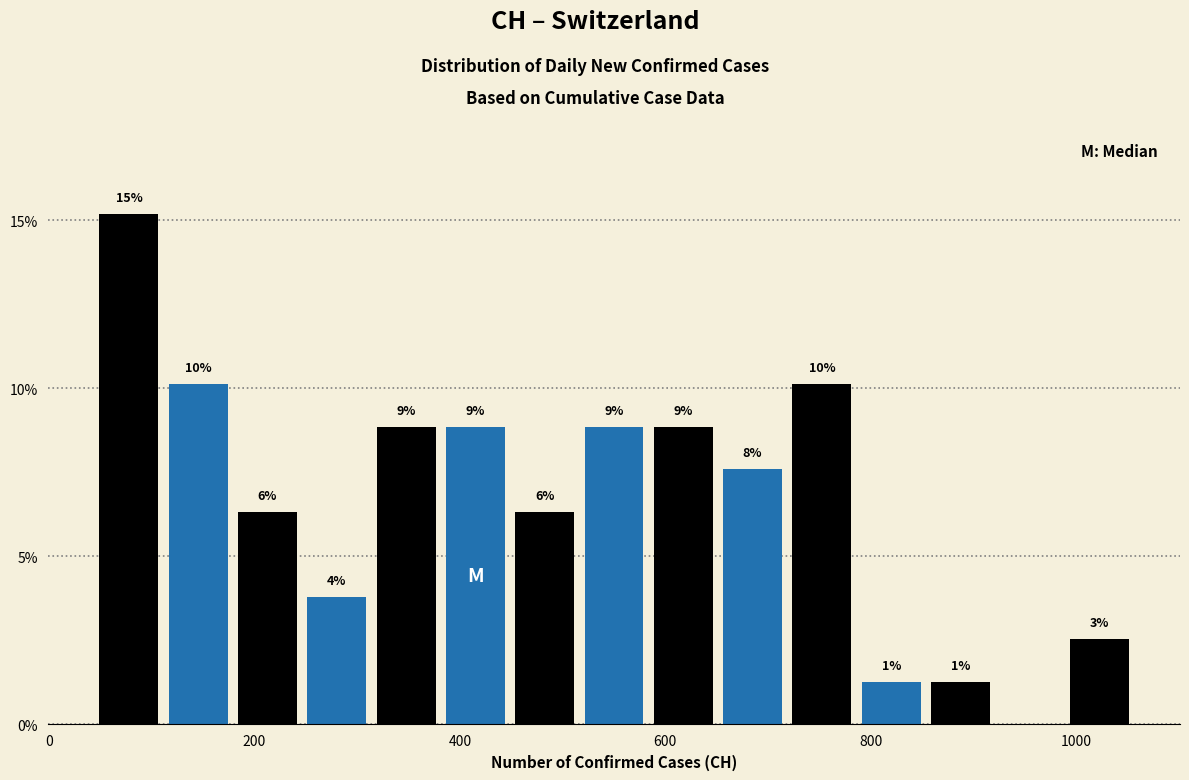

Around what value on the x-axis is the tallest bar? Give the approximate position of its centre, as read against the axis.

80